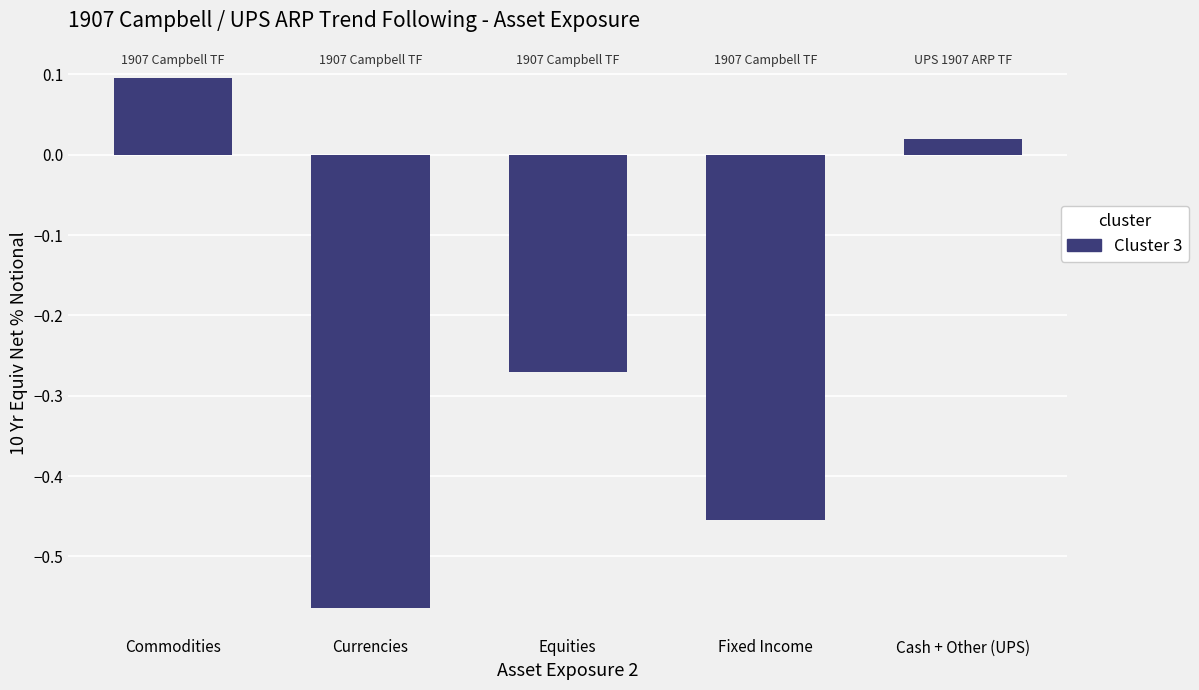

Which category has the highest value across all series?

Commodities